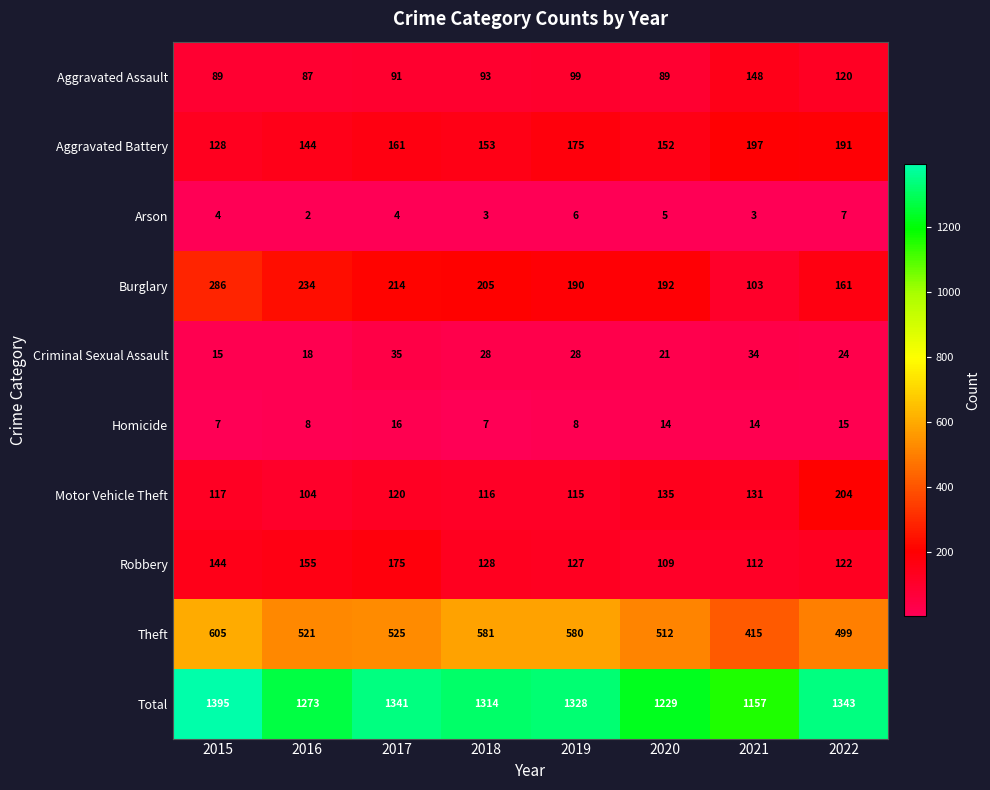

At which label does Arson reach its minimum?

2016